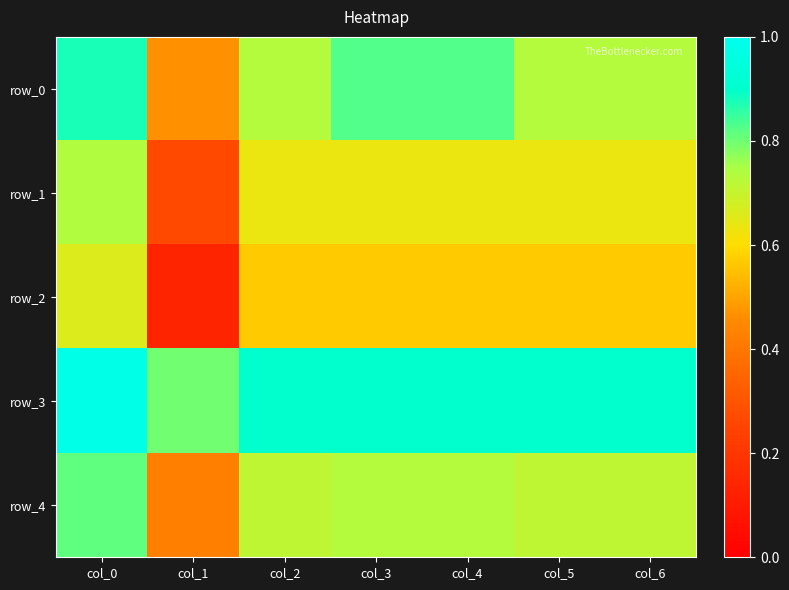

At which category is the sum across all series the highest?

col_0